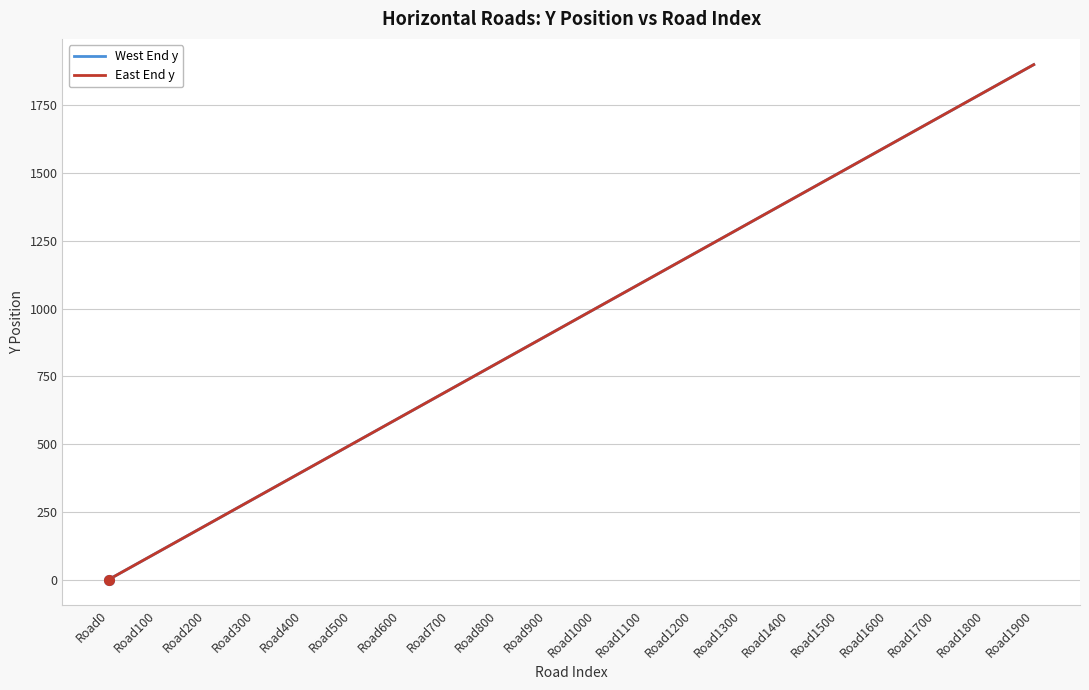

What is the difference between the maximum and minimum values in the East End y series?

1900